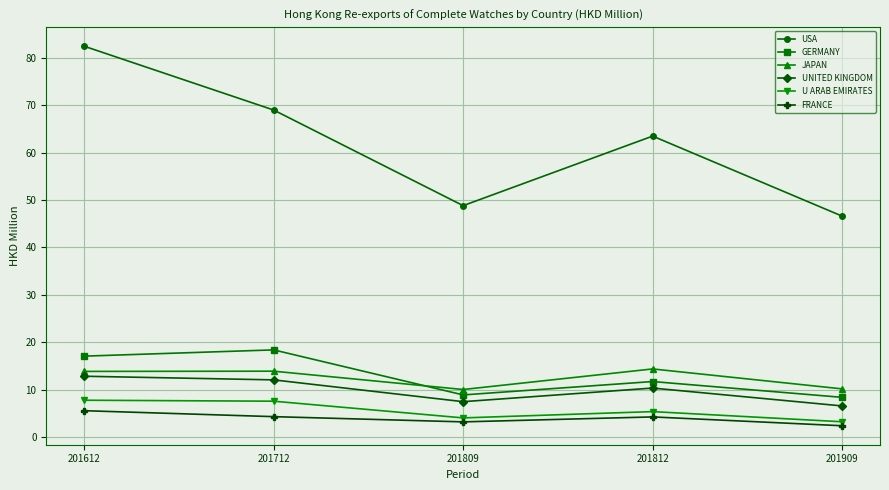

True or false: GERMANY and U ARAB EMIRATES intersect in this chart.

False